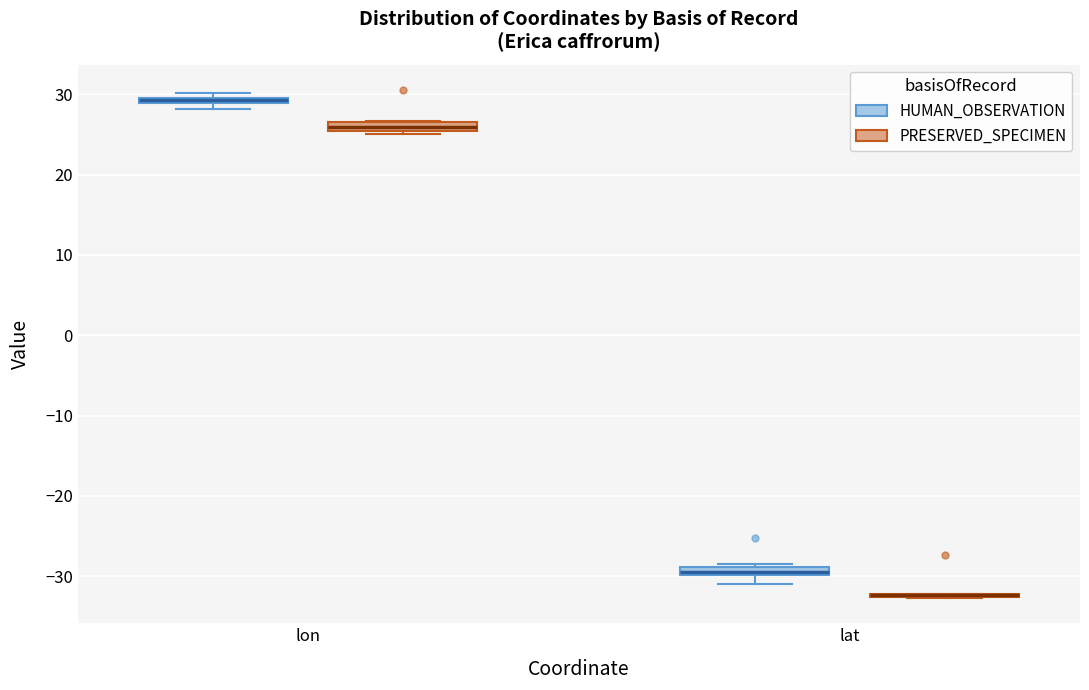

Where is the upper edge of the box for lon (PRESERVED_SPECIMEN) on the y-axis? The values are not printed on the chart, so give them approximately, as read against the axis.

27